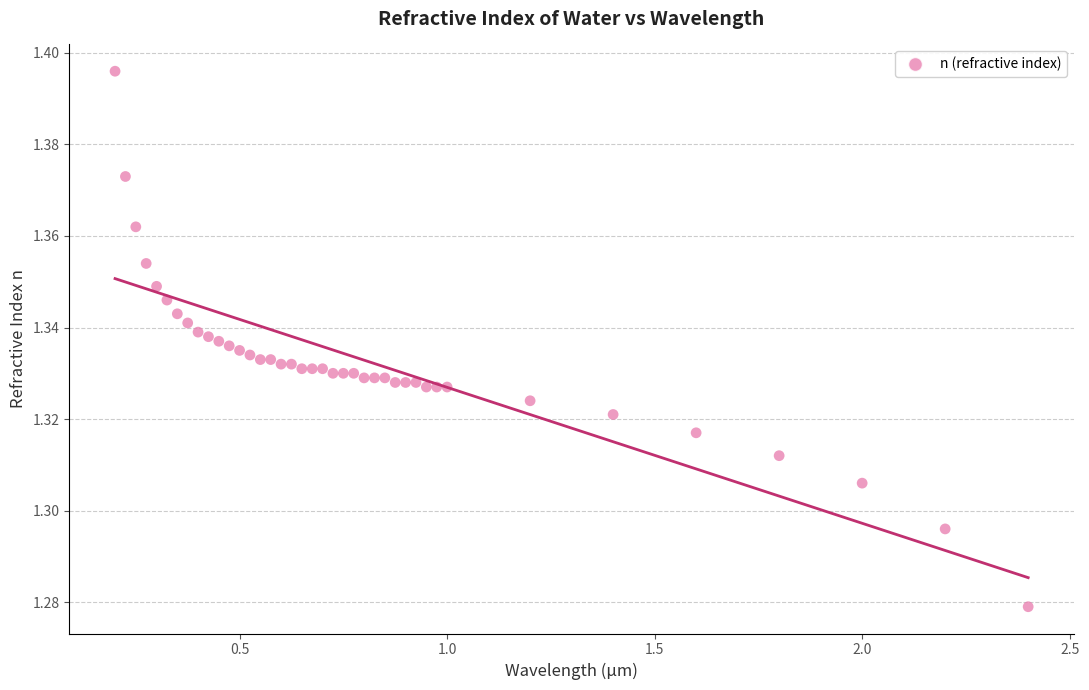

What is the range of X values (max minus min)?

2.2